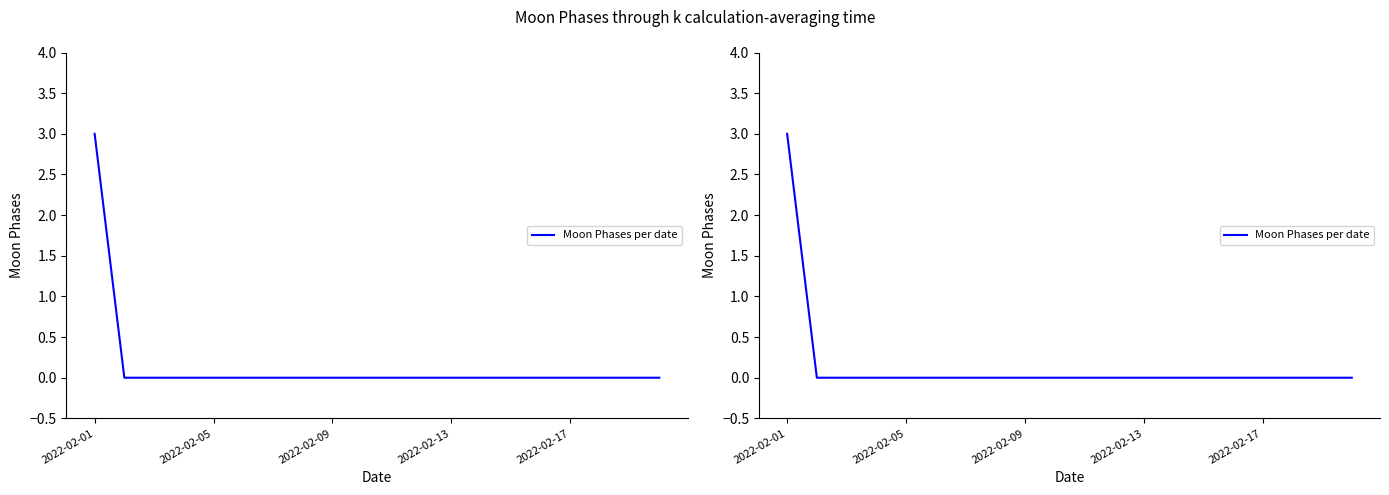

What is the sum of all values?

3